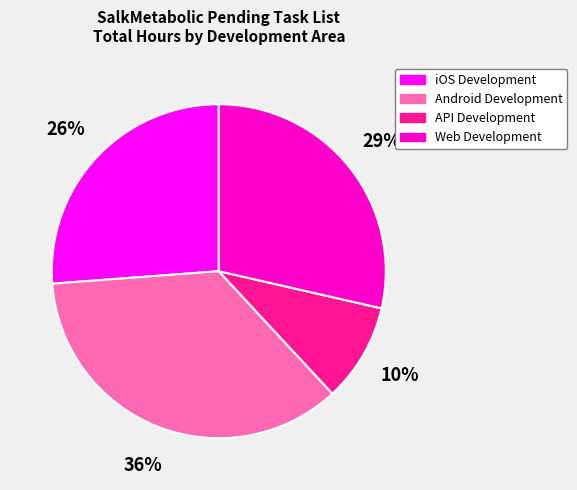

Is it true that Android Development is 36% of the pie?

True